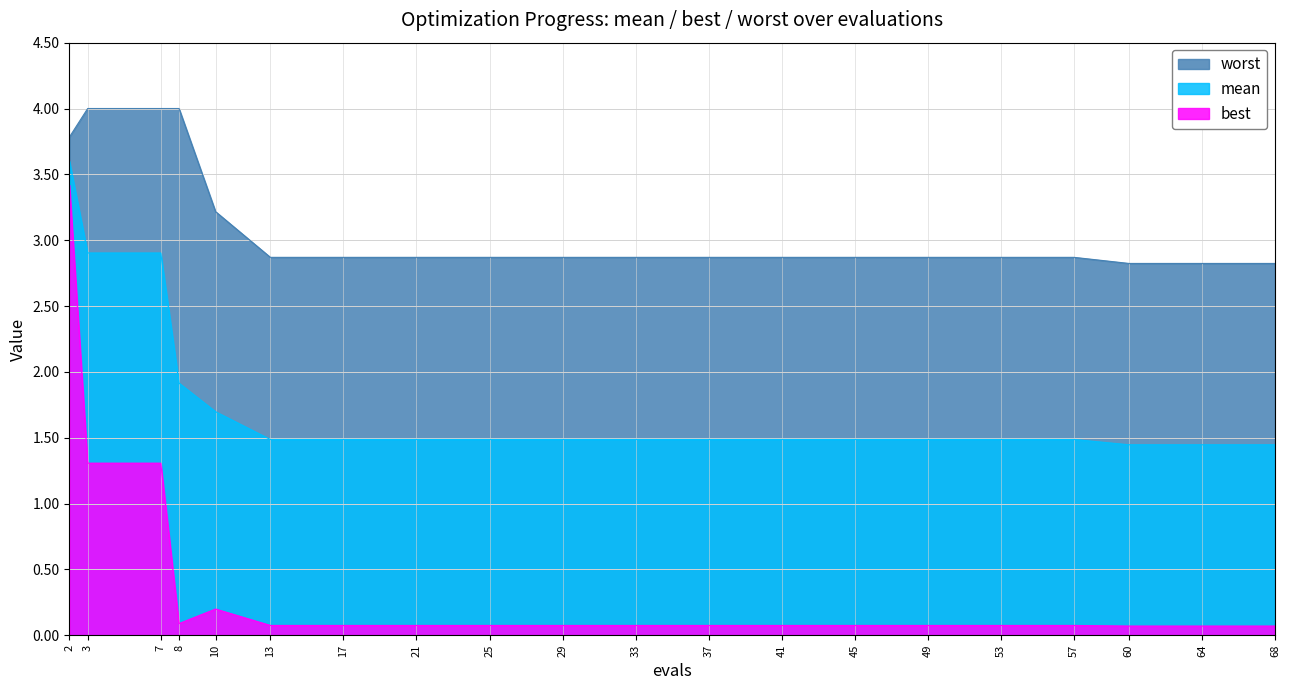

Rank the series at 68 from highest to lowest value.

worst, mean, best